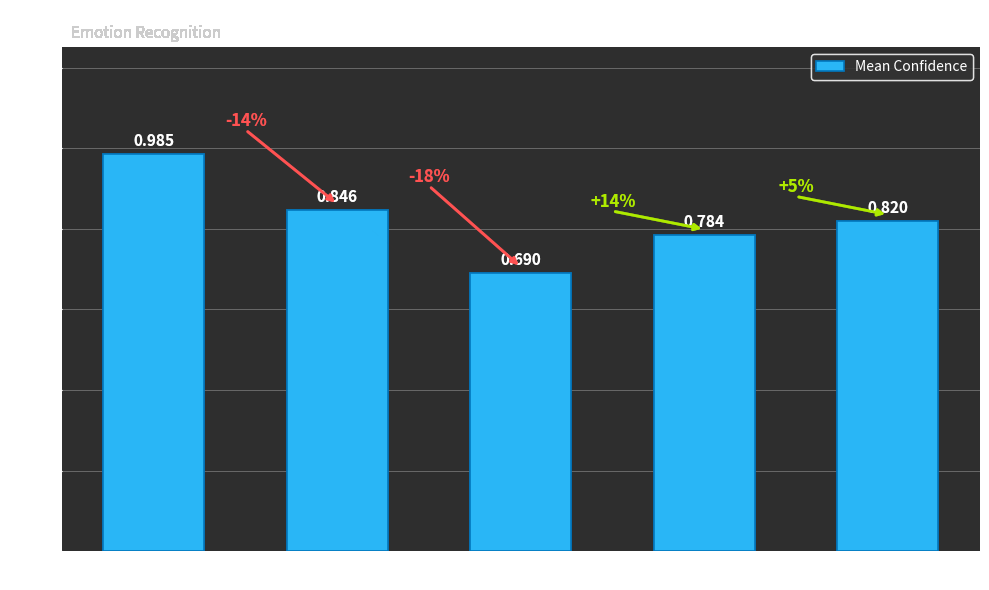

Which category has the highest value across all series?

HAPPY